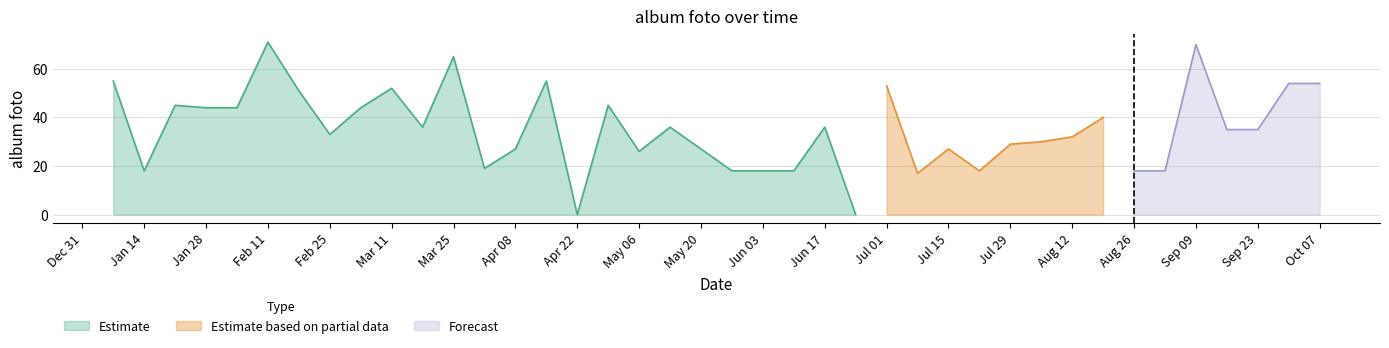

Reading right to left, what are all the values shown in this chart?

2018-10-07=54	2018-09-30=54	2018-09-23=35	2018-09-16=35	2018-09-09=70	2018-09-02=18	2018-08-26=18	2018-08-19=40	2018-08-12=32	2018-08-05=30	2018-07-29=29	2018-07-22=18	2018-07-15=27	2018-07-08=17	2018-07-01=53	2018-06-24=0	2018-06-17=36	2018-06-10=18	2018-06-03=18	2018-05-27=18	2018-05-20=27	2018-05-13=36	2018-05-06=26	2018-04-29=45	2018-04-22=0	2018-04-15=55	2018-04-08=27	2018-04-01=19	2018-03-25=65	2018-03-18=36	2018-03-11=52	2018-03-04=44	2018-02-25=33	2018-02-18=51	2018-02-11=71	2018-02-04=44	2018-01-28=44	2018-01-21=45	2018-01-14=18	2018-01-07=55